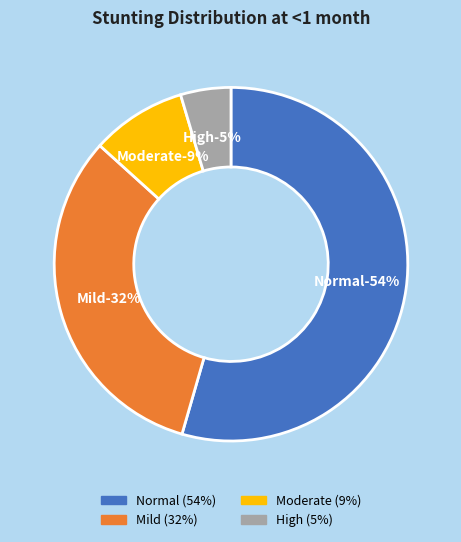

What is the majority slice?

Normal (HAZ-score > -1)